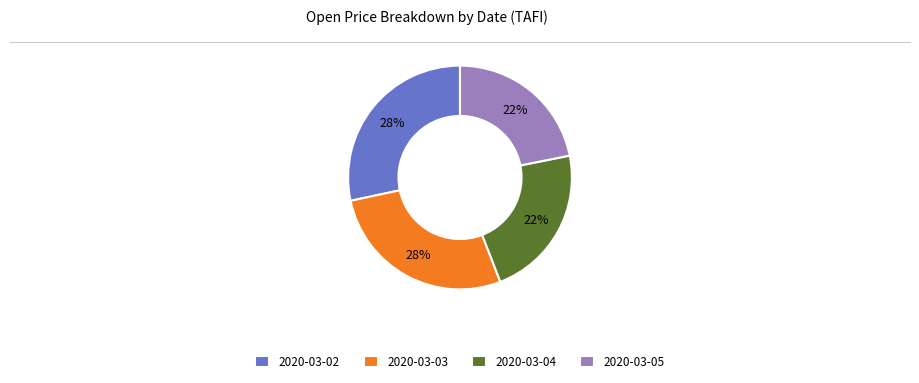

Count the number of slices in the pie.

4